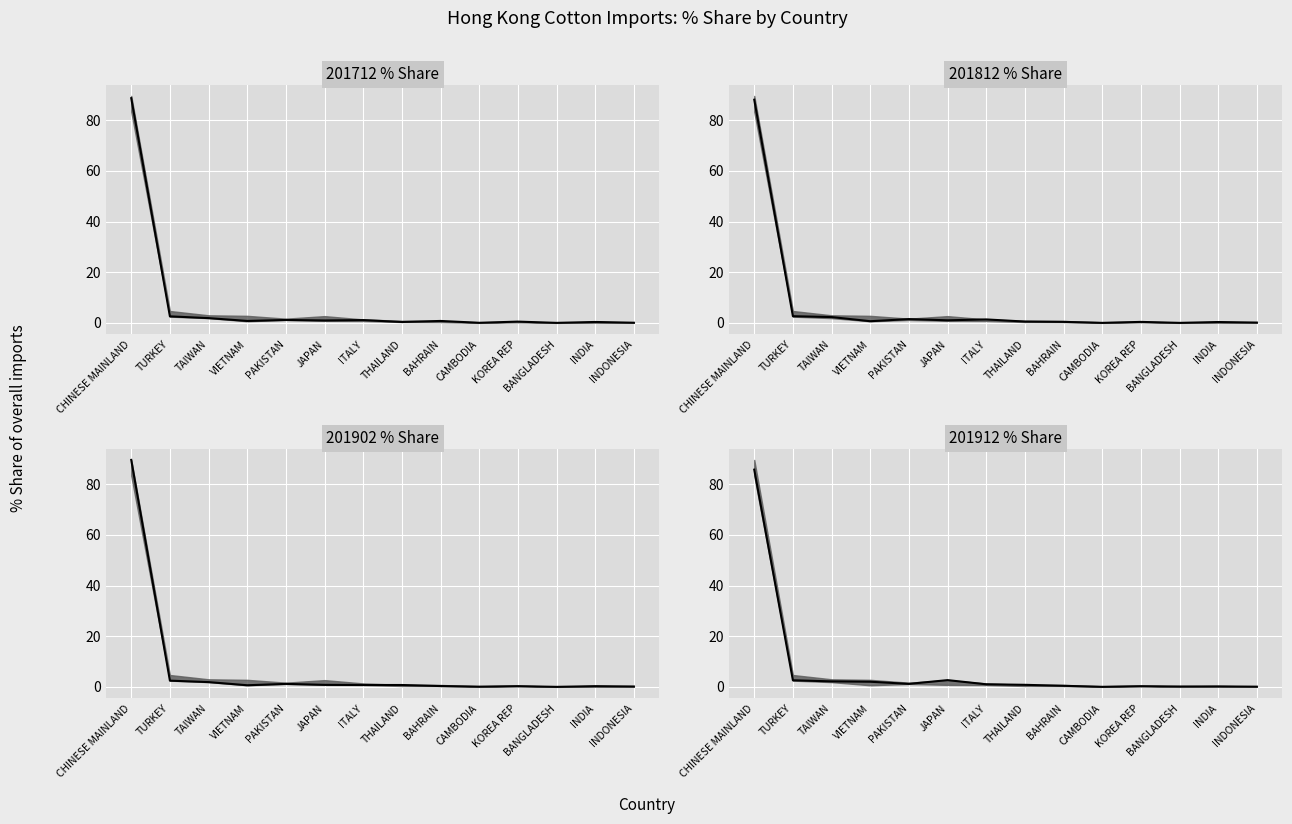

What is the sum of all 201912_% Share values?

99.3